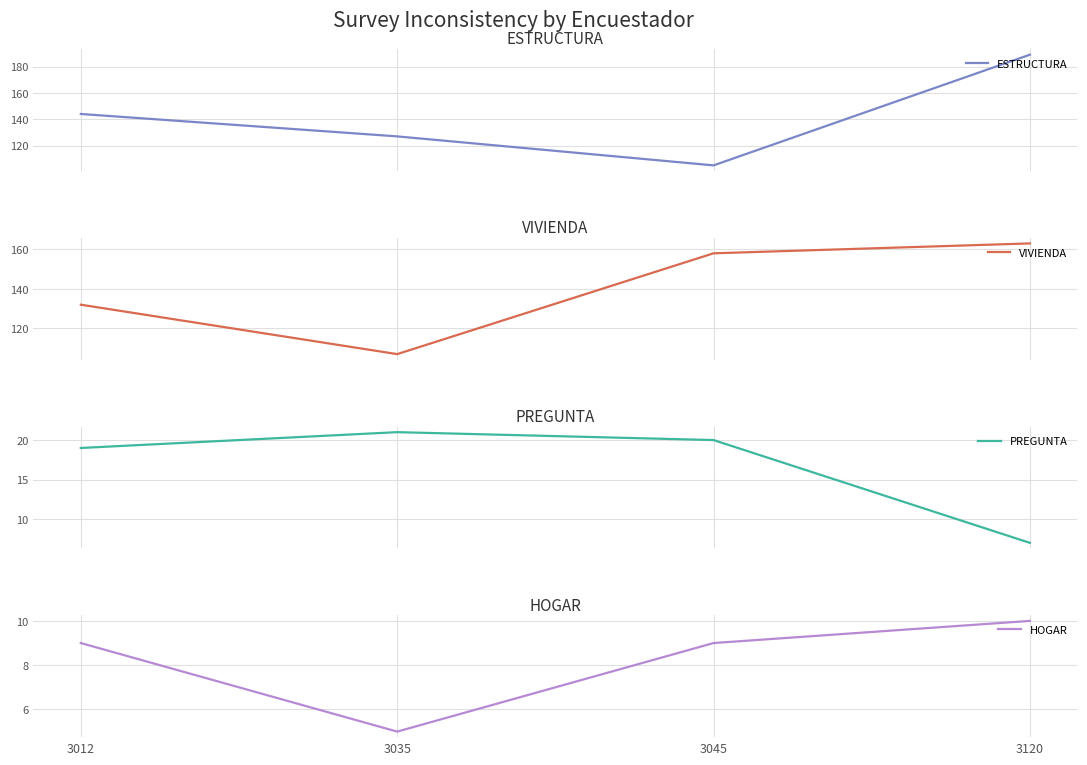

True or false: HOGAR has more than 2 points higher than both neighbors.

False